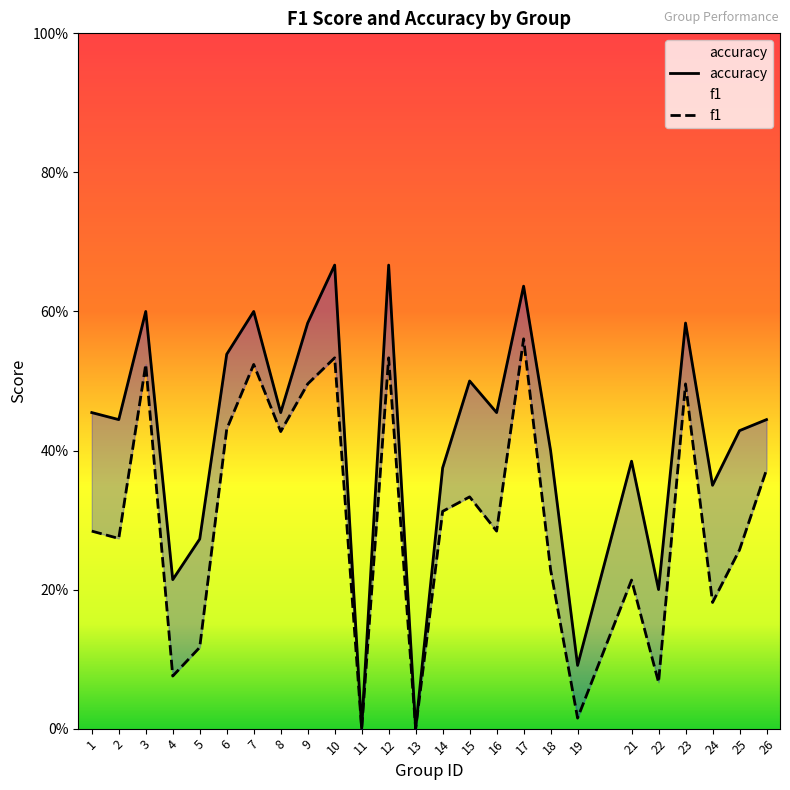

What are all the series names shown in the legend?

f1, accuracy